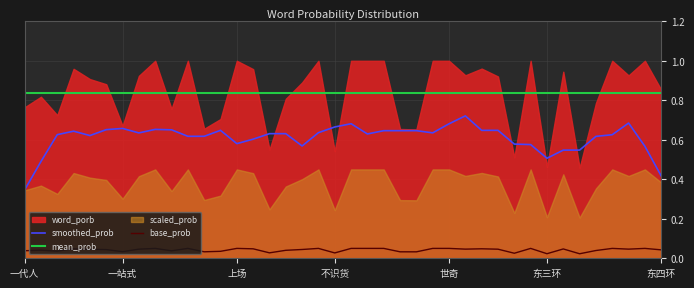

The base_prob series shows 0.0 at 上场. True or false?

False